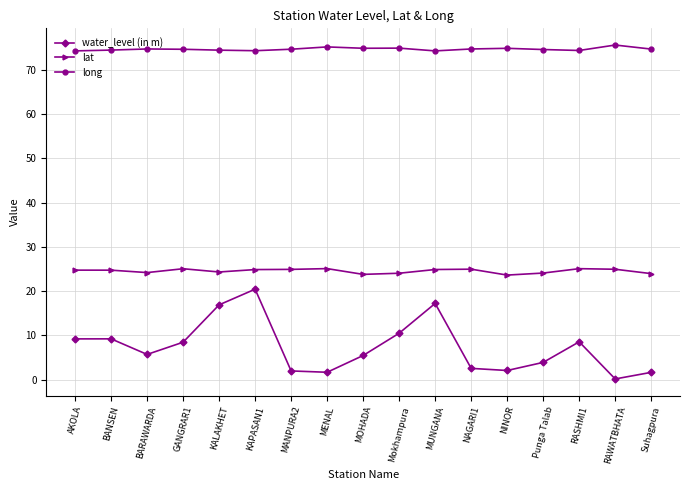

What is the label of the 7th point from the right?

MUNGANA